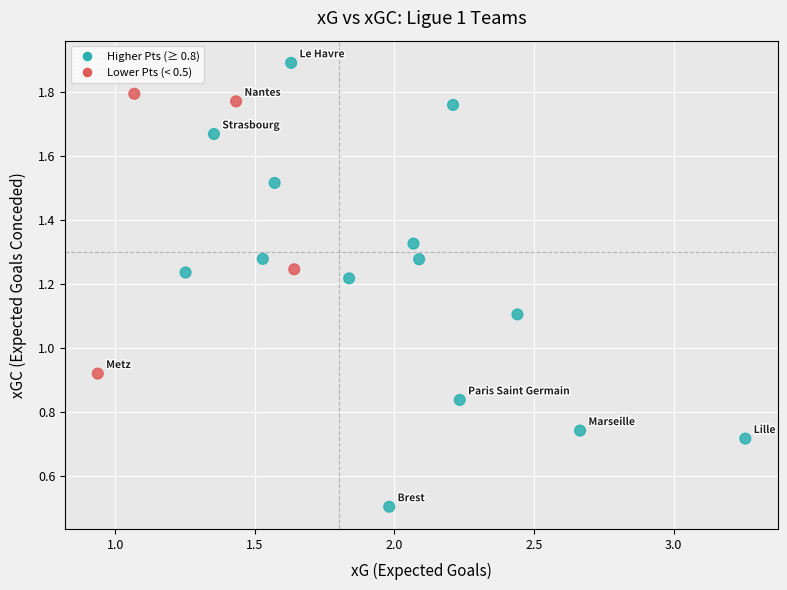

What is the range of X values (max minus min)?

2.3